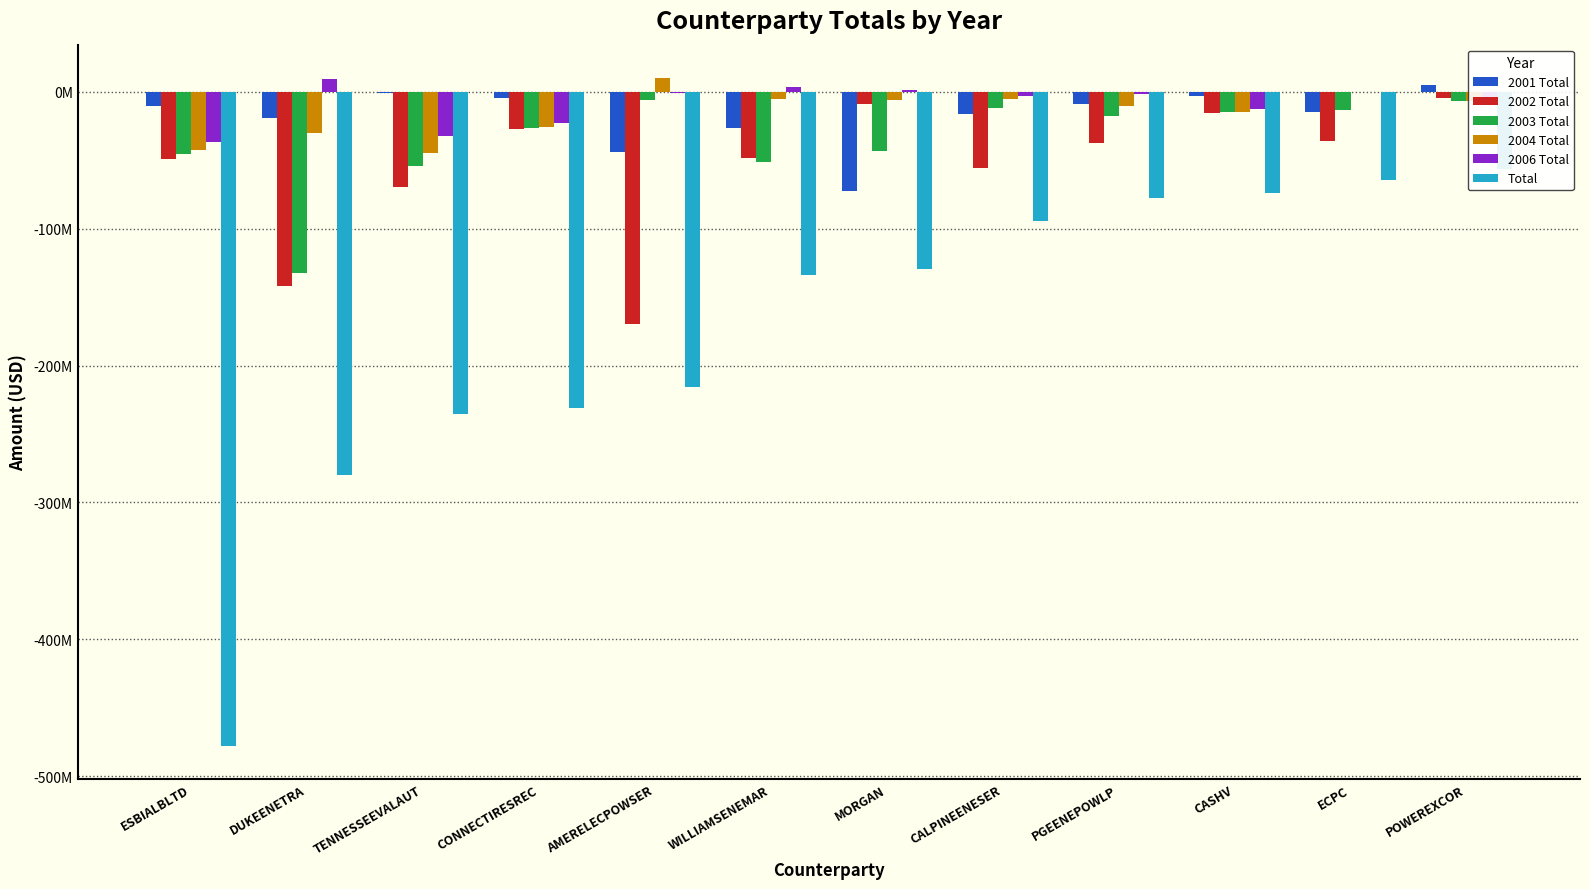

True or false: 2004 Total has a value of -107125.5 at ECPC.

False